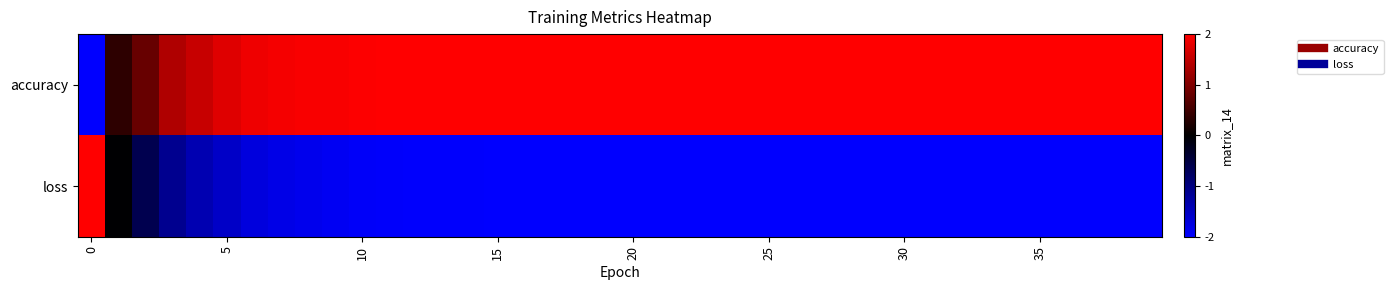

At which category does the chart reach its peak across all series?

17